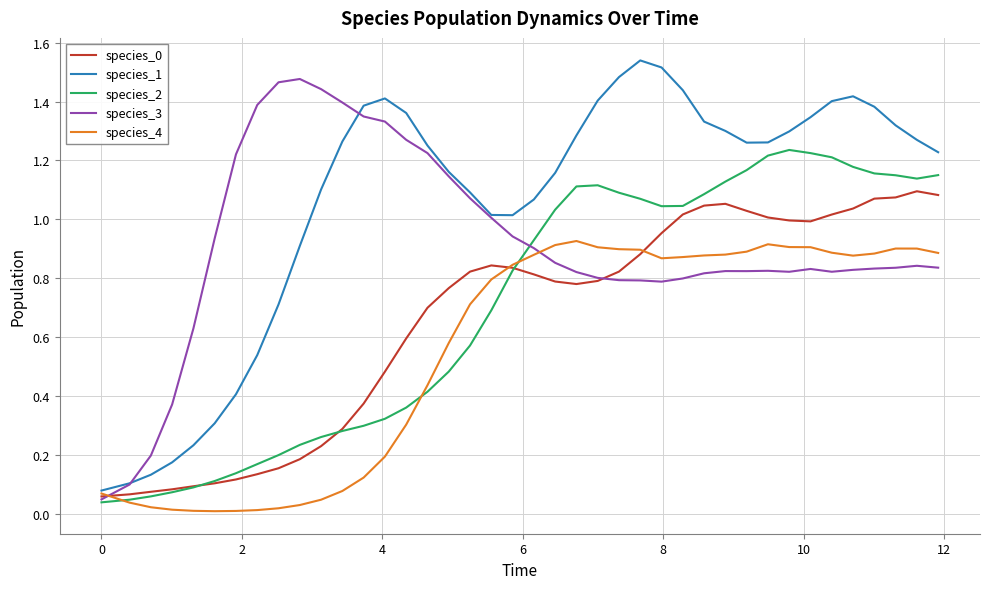

True or false: species_2 and species_1 cross at least once.

False